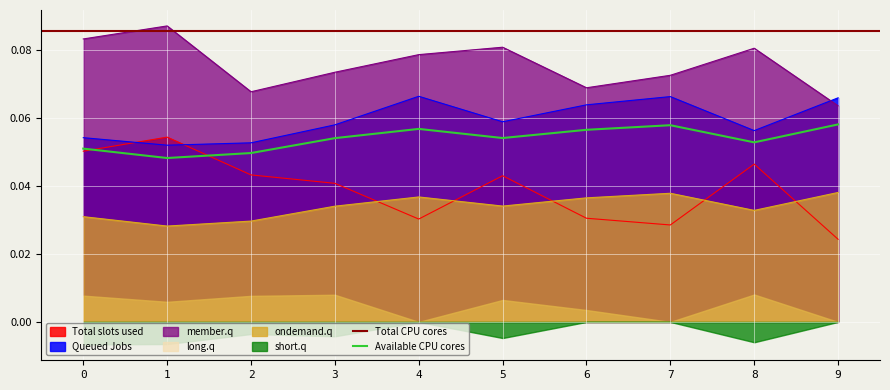

True or false: member.q and ondemand.q intersect in this chart.

False